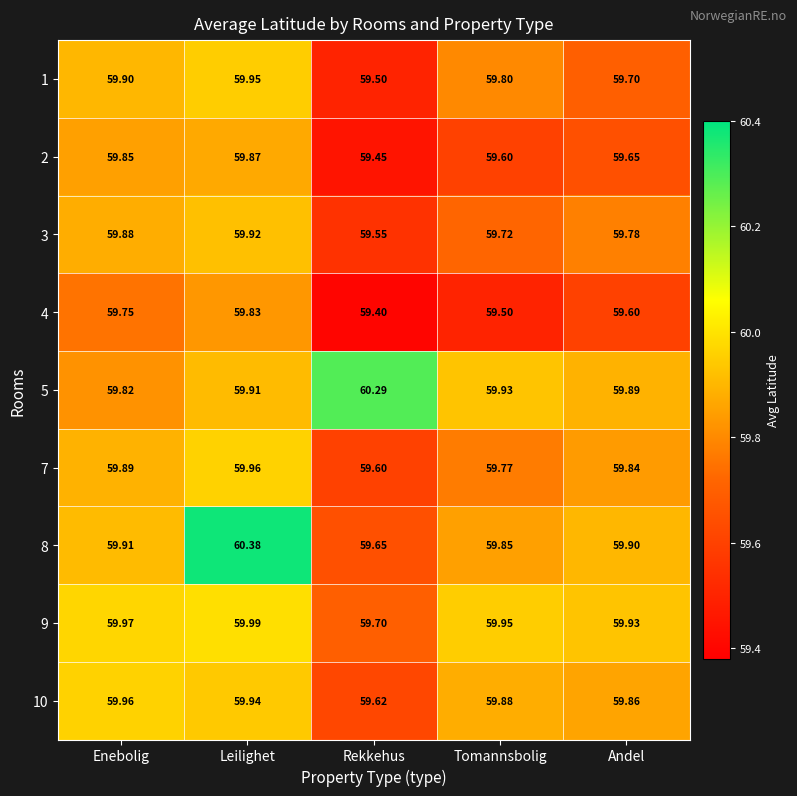

Which label corresponds to the smallest value in the chart?

Rekkehus